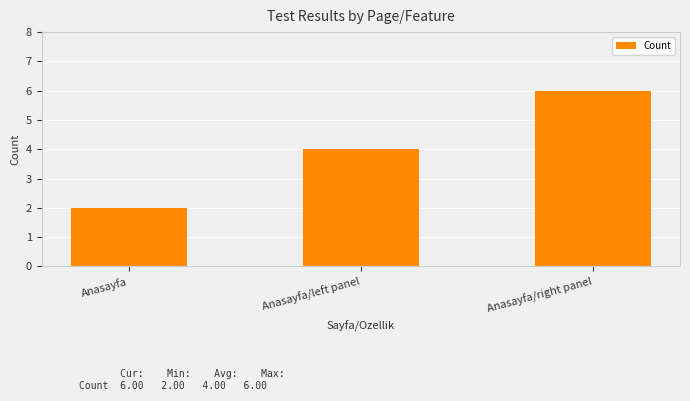

Which category has the lowest value across all series?

Anasayfa